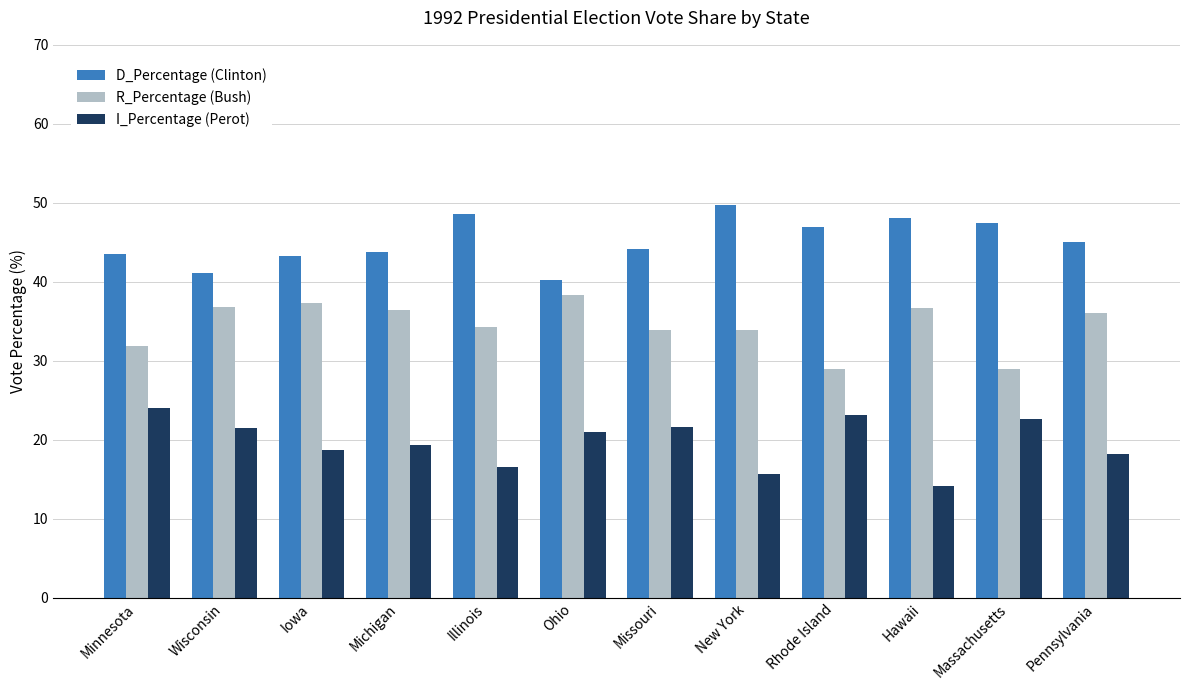

What are all the series names shown in the legend?

D_Percentage (Clinton), R_Percentage (Bush), I_Percentage (Perot)